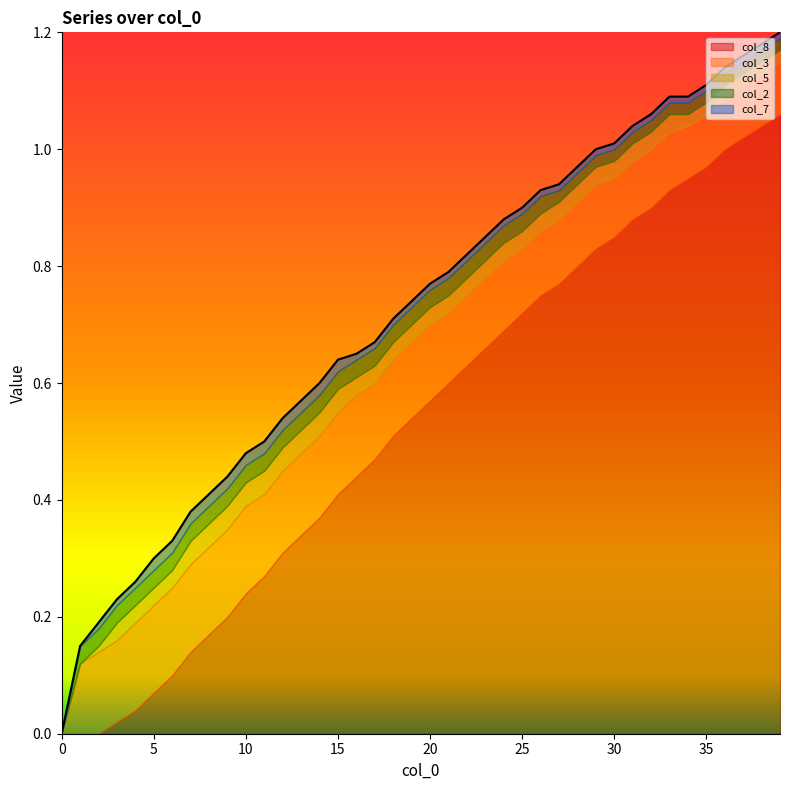

How many lines are shown in the chart?

5